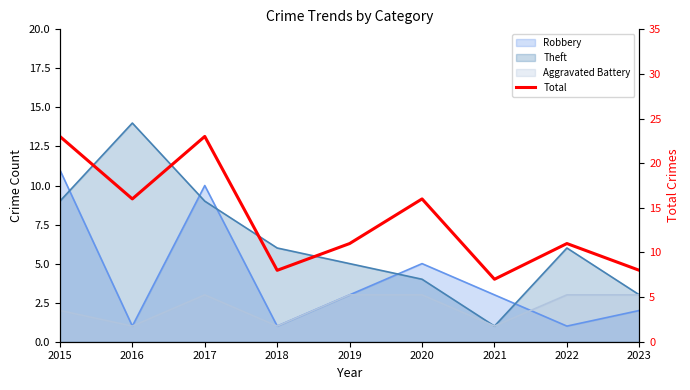

At which category does the data reach its first local peak?

2017